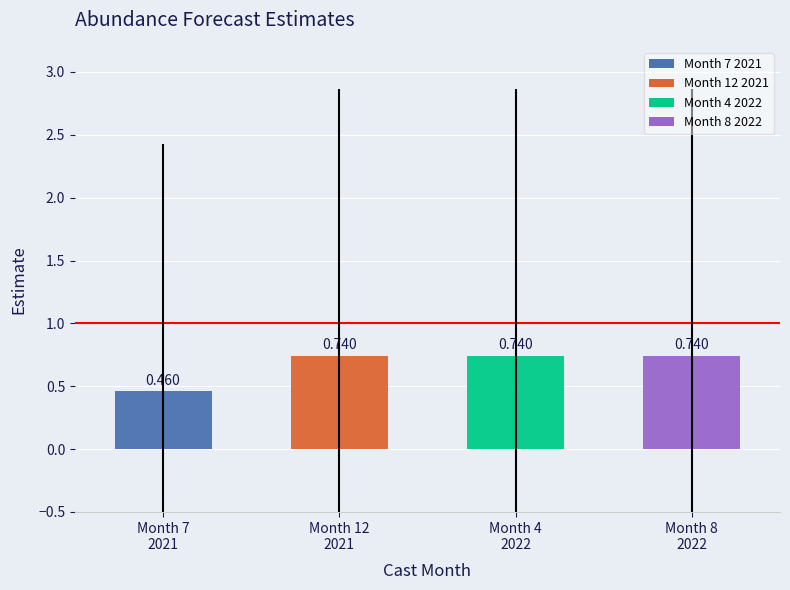

Is it true that the value at Month 12
2021 is 1.0?

False